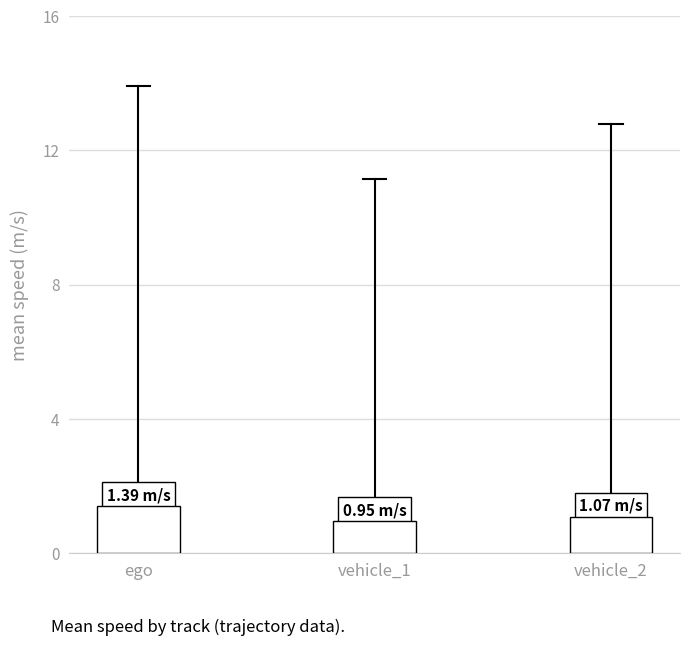

Is it true that the value at vehicle_1 is 1.7?

False